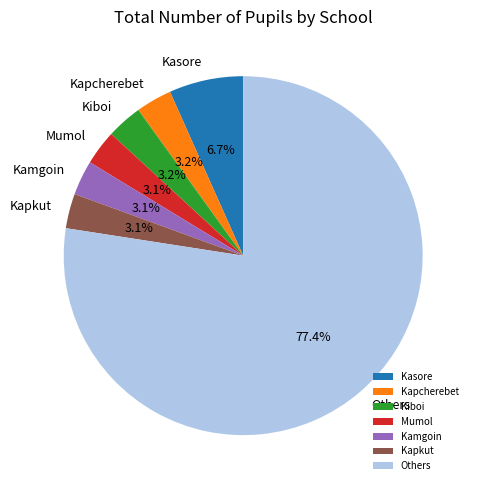

Which slice is the largest?

Others